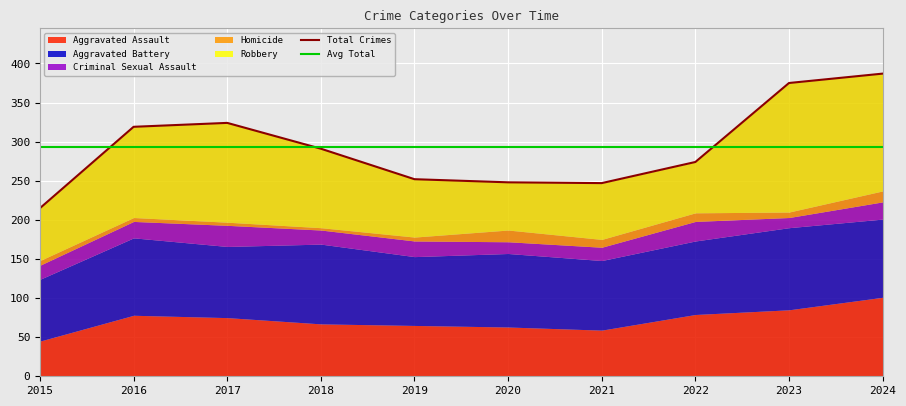

Between 2020 and 2022, which is larger?

2022